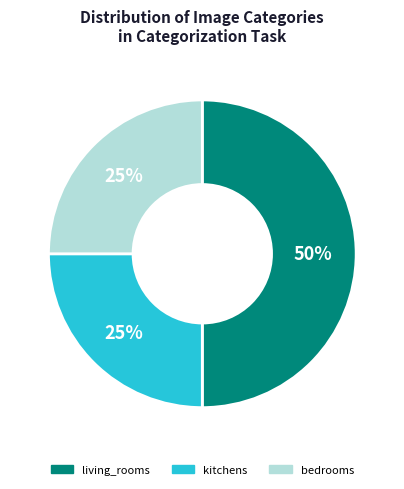

Does bedrooms account for over 50% of the chart?

No